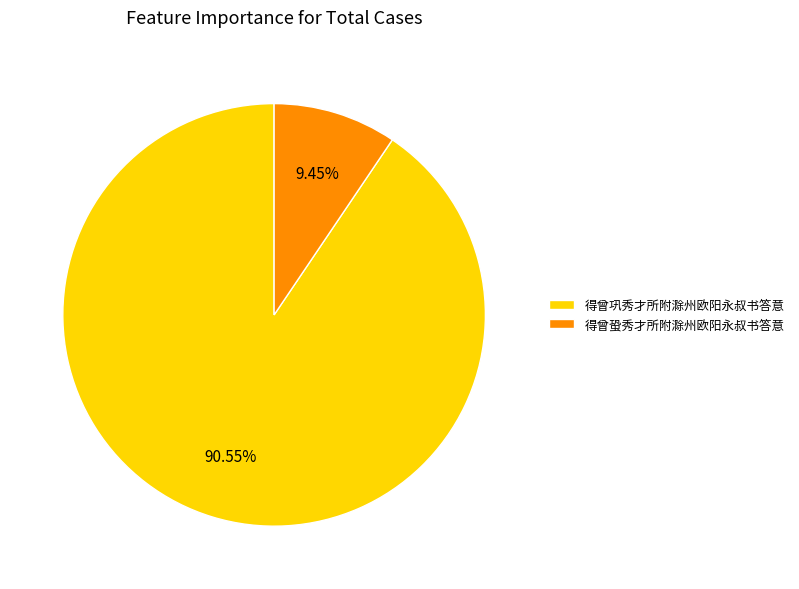

Between 得曾蛩秀才所附滁州欧阳永叔书答意 and 得曾巩秀才所附滁州欧阳永叔书答意, which is larger?

得曾巩秀才所附滁州欧阳永叔书答意